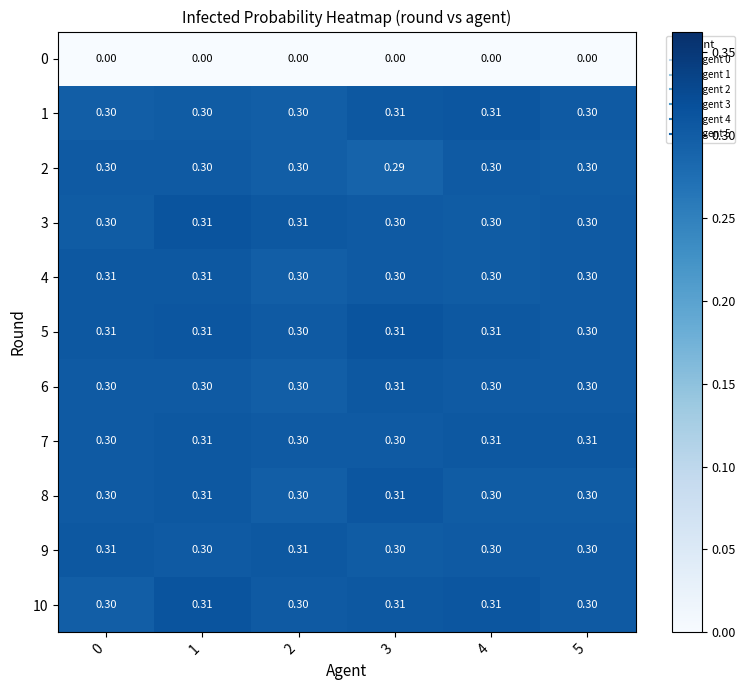

Reading left to right, transcribe all the data shown in this chart.

0: 0=0.0	1=0.0	2=0.0	3=0.0	4=0.0	5=0.0
1: 0=0.3	1=0.3	2=0.3	3=0.3	4=0.3	5=0.3
2: 0=0.3	1=0.3	2=0.3	3=0.3	4=0.3	5=0.3
3: 0=0.3	1=0.3	2=0.3	3=0.3	4=0.3	5=0.3
4: 0=0.3	1=0.3	2=0.3	3=0.3	4=0.3	5=0.3
5: 0=0.3	1=0.3	2=0.3	3=0.3	4=0.3	5=0.3
6: 0=0.3	1=0.3	2=0.3	3=0.3	4=0.3	5=0.3
7: 0=0.3	1=0.3	2=0.3	3=0.3	4=0.3	5=0.3
8: 0=0.3	1=0.3	2=0.3	3=0.3	4=0.3	5=0.3
9: 0=0.3	1=0.3	2=0.3	3=0.3	4=0.3	5=0.3
10: 0=0.3	1=0.3	2=0.3	3=0.3	4=0.3	5=0.3